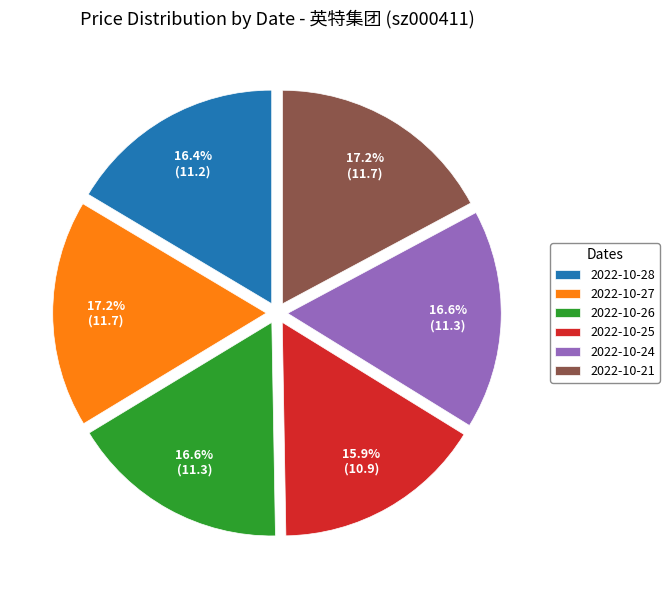

Is 2022-10-27 the majority of the pie?

No